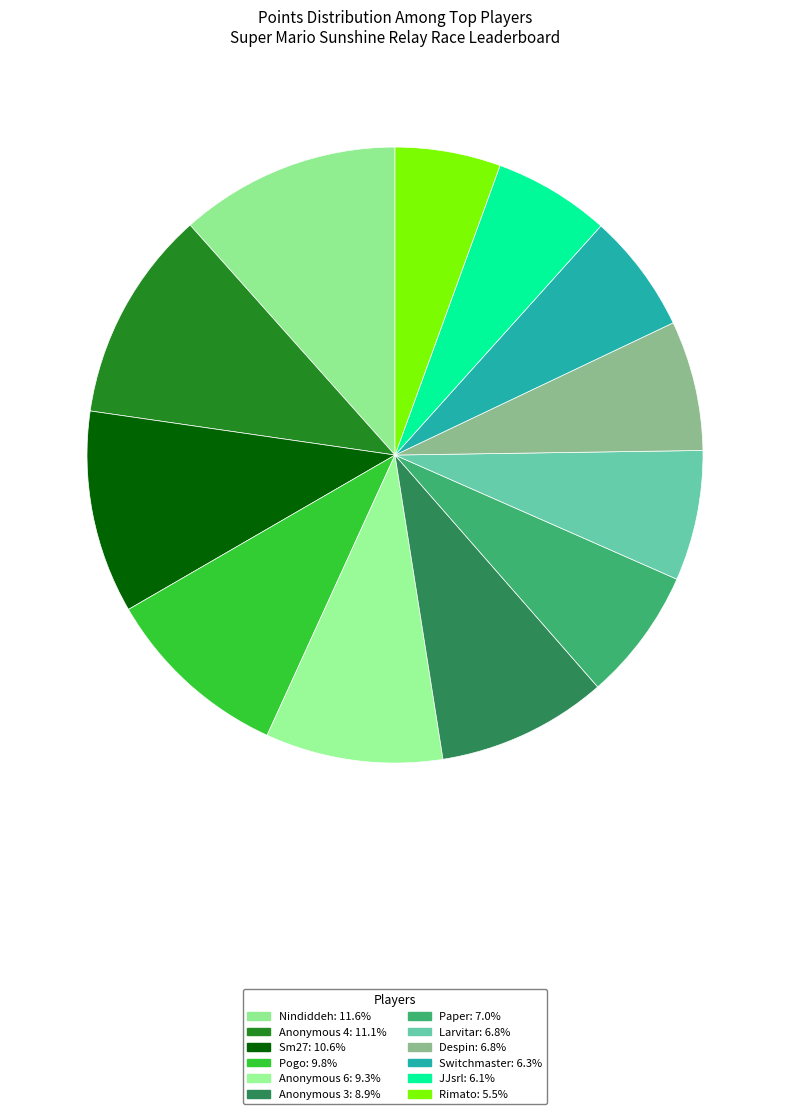

Do Paper and Nindiddeh together represent more than half of the pie?

No